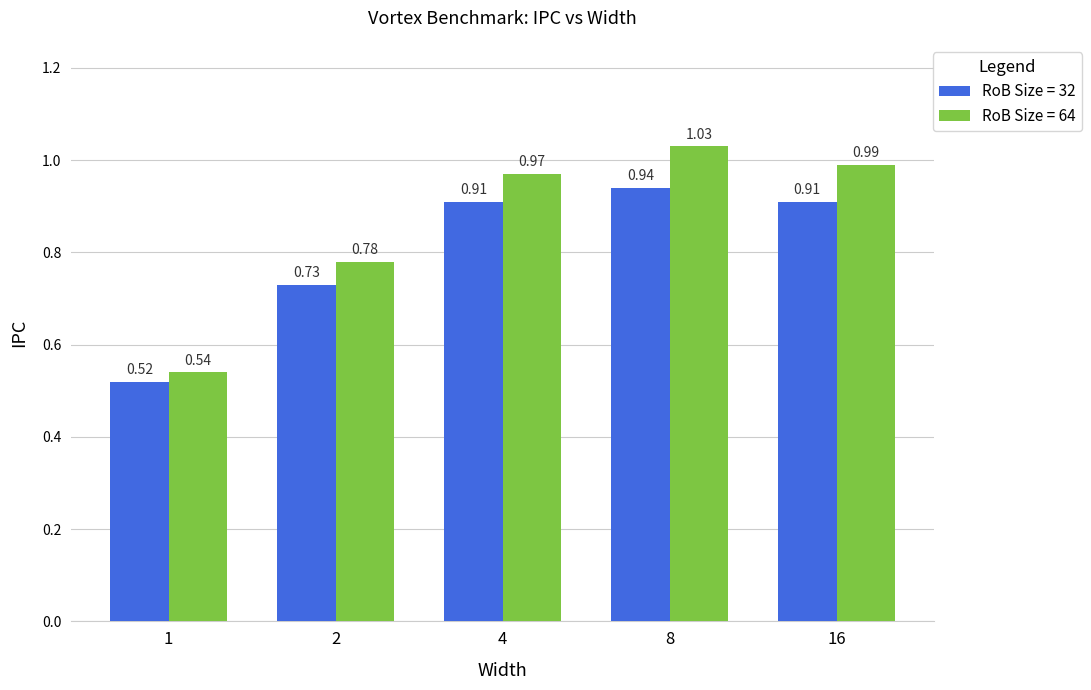

What is the sum of all RoB Size = 64 values?

4.3